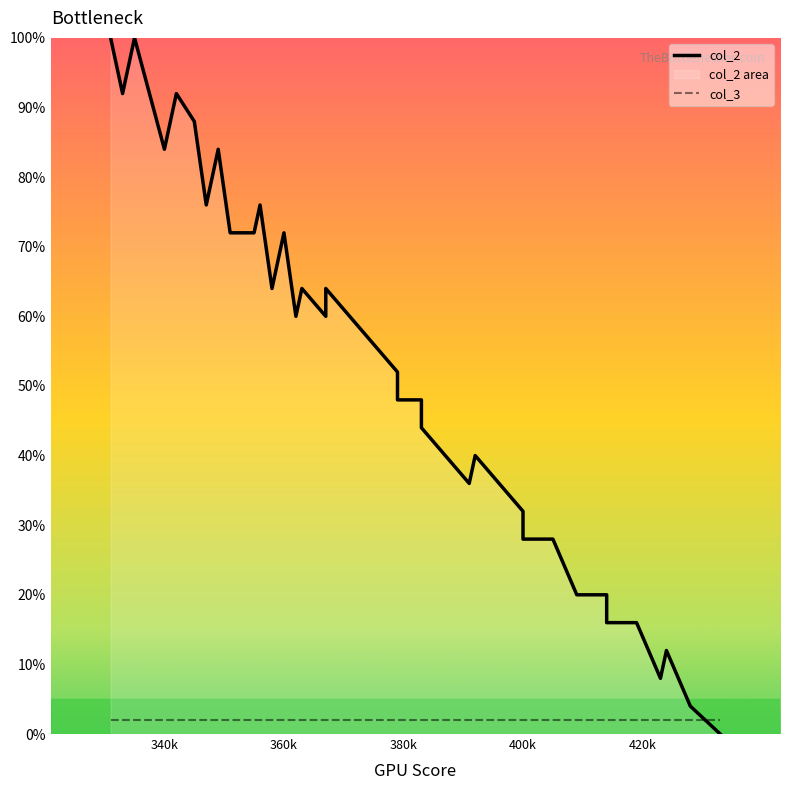

True or false: col_3 and col_2 intersect in this chart.

True